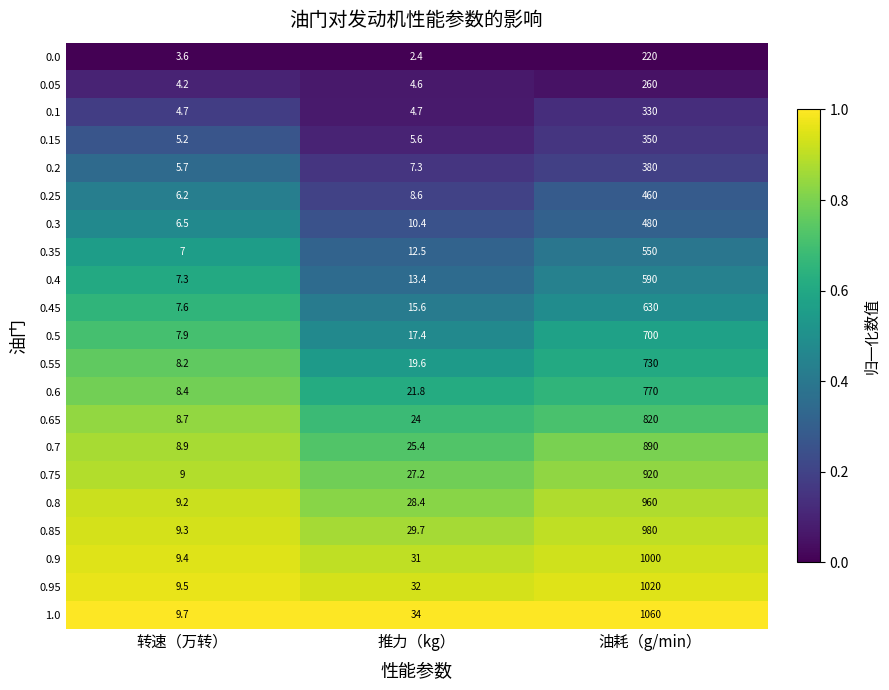

Which series has the widest spread of values?

1.0